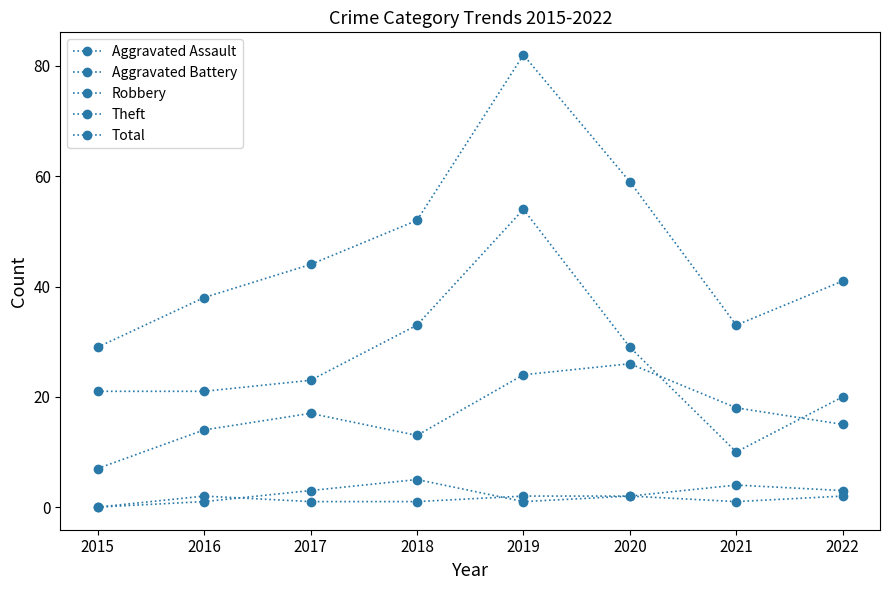

What is the value of the Theft point at the 3rd from the left?

23